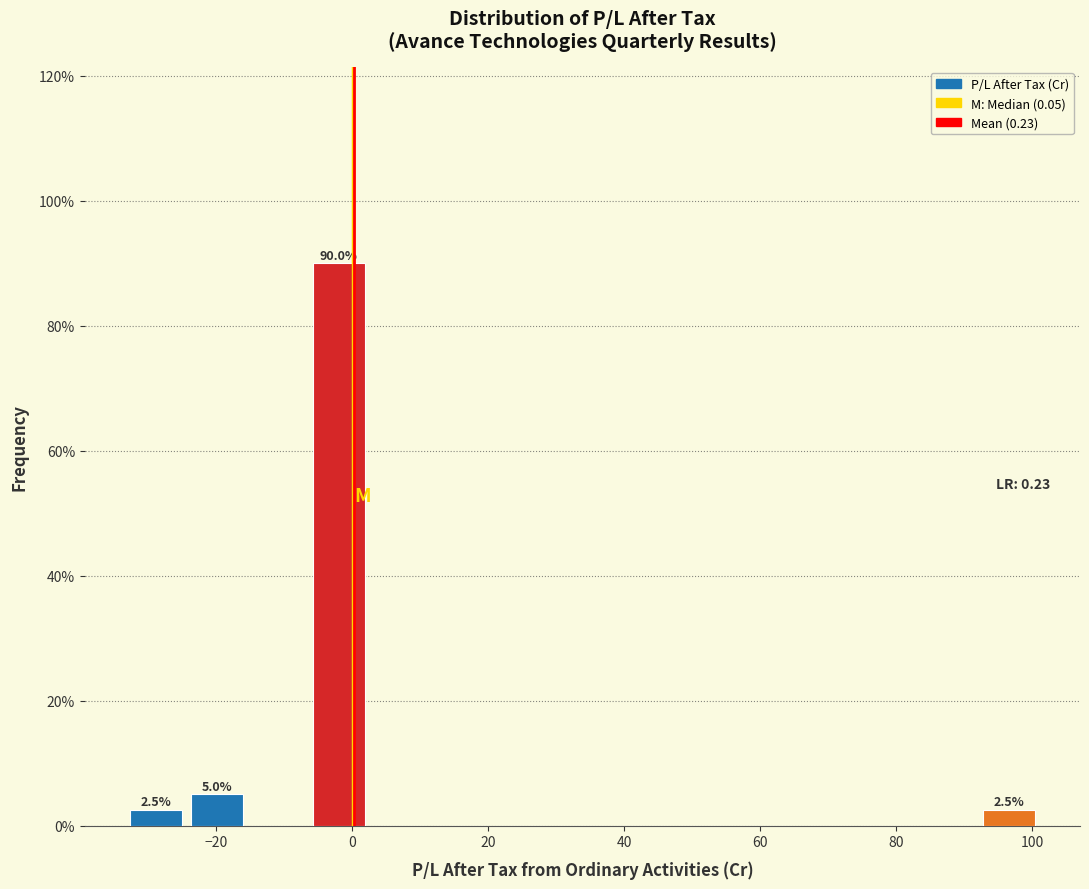

Over which range of the x-axis is the bar tallest?

-6 to 2